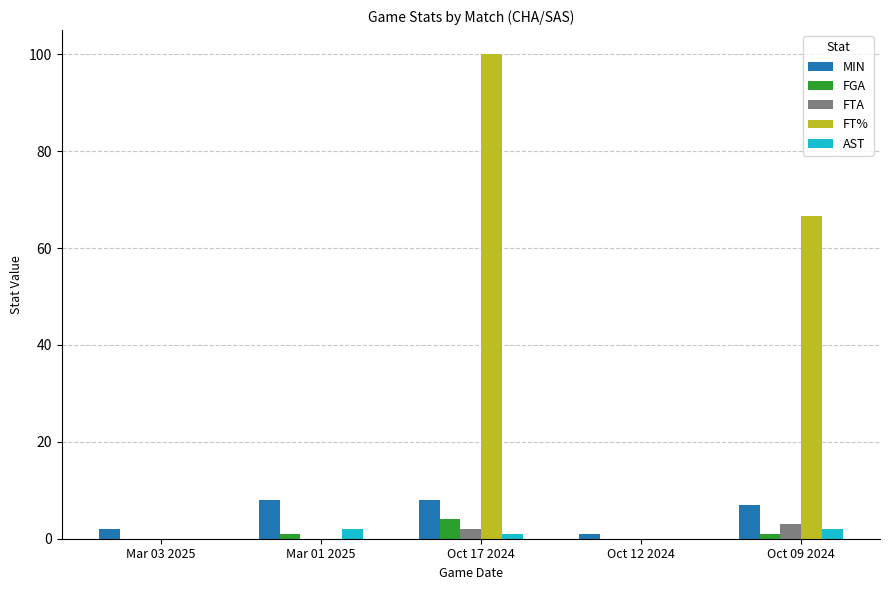

What is the maximum value shown in the chart?

100.0